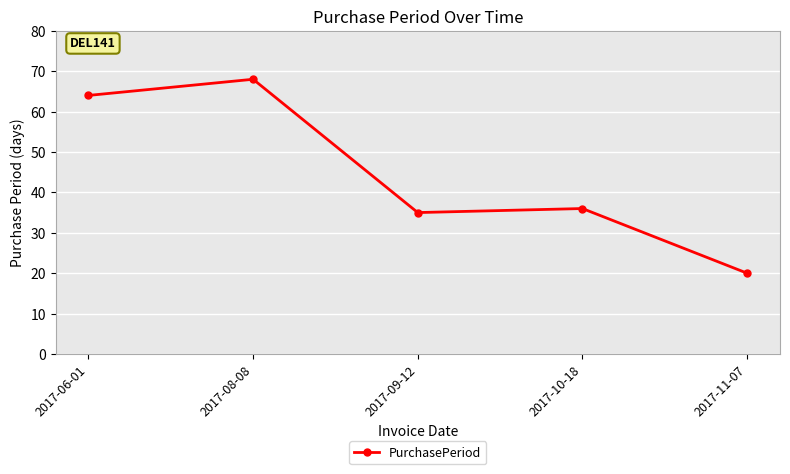

Does the chart have visible grid lines?

Yes